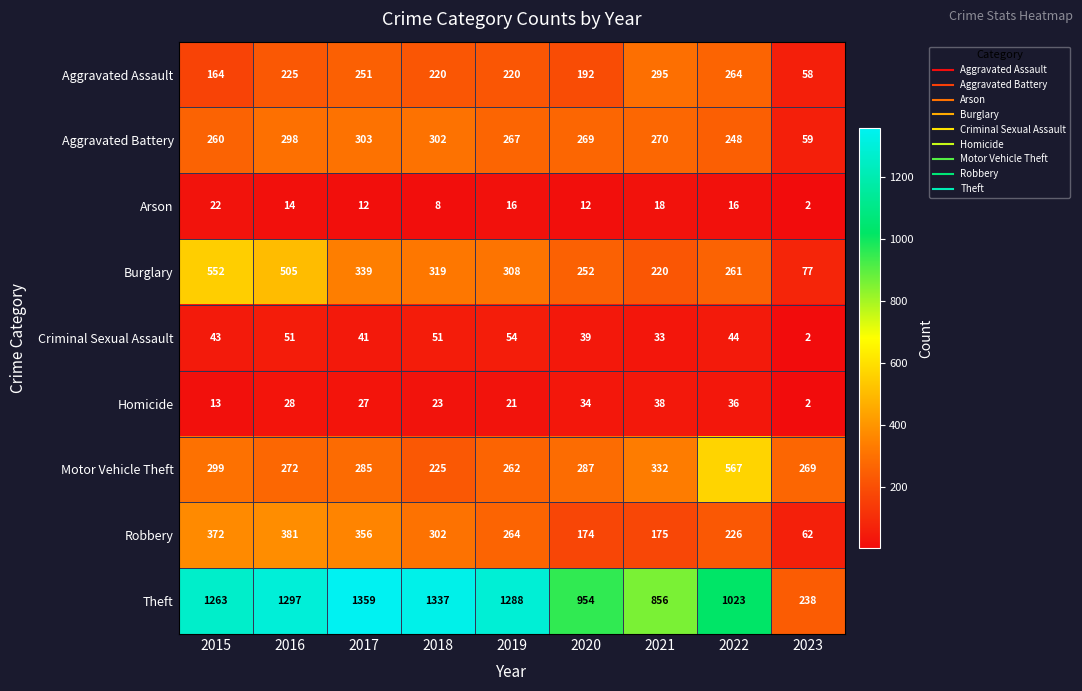

What is the difference between the highest and lowest values at 2019?

1272